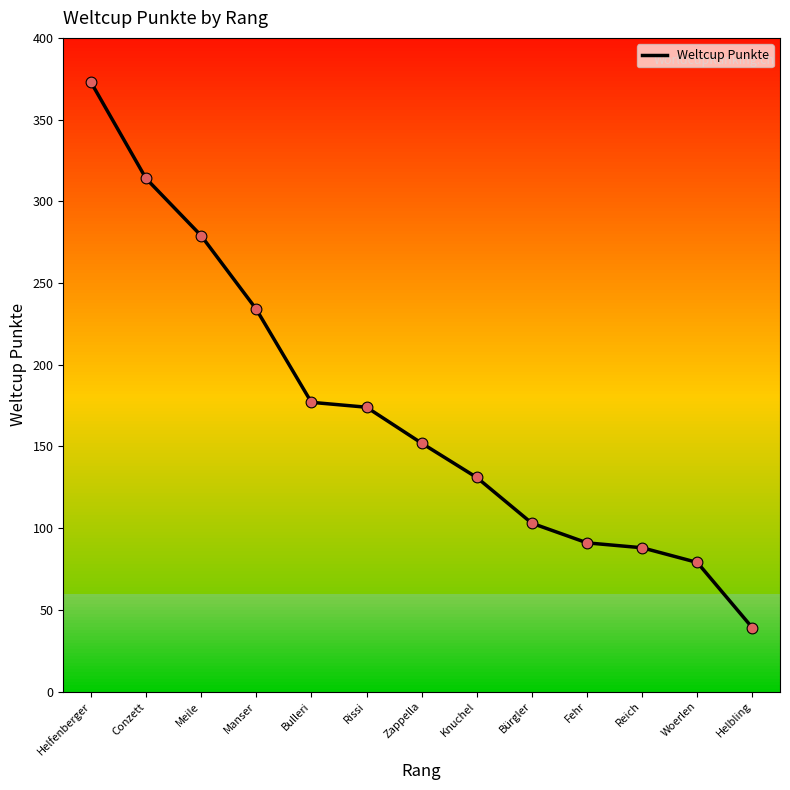

Which has a higher value, Knuchel or Conzett?

Conzett